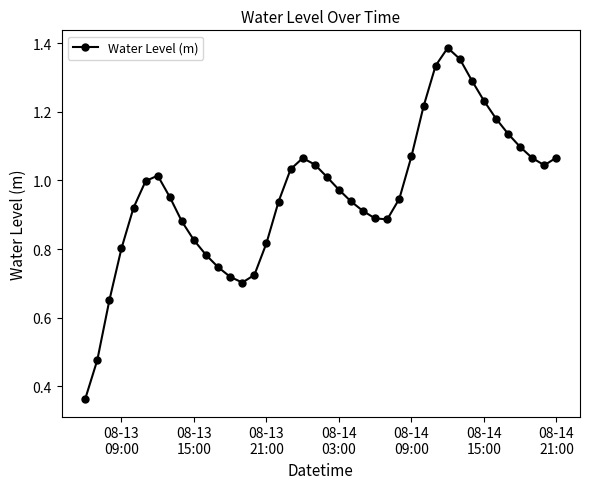

True or false: there are more than 0 points higher than both neighbors.

True